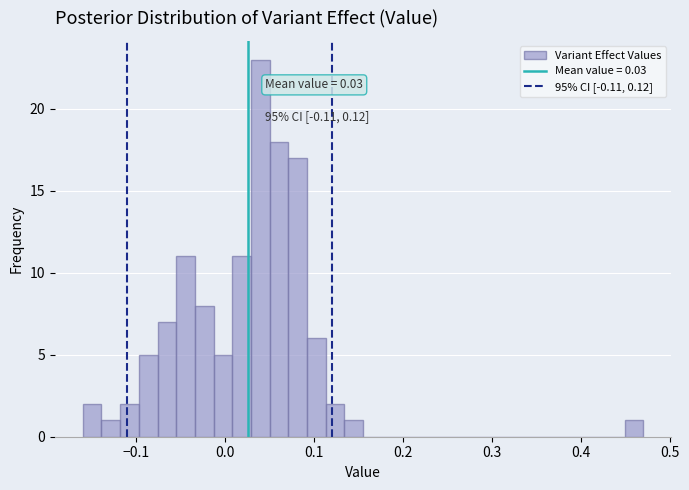

Read against the x-axis, roughly where is the centre of the tallest bar?

0.04